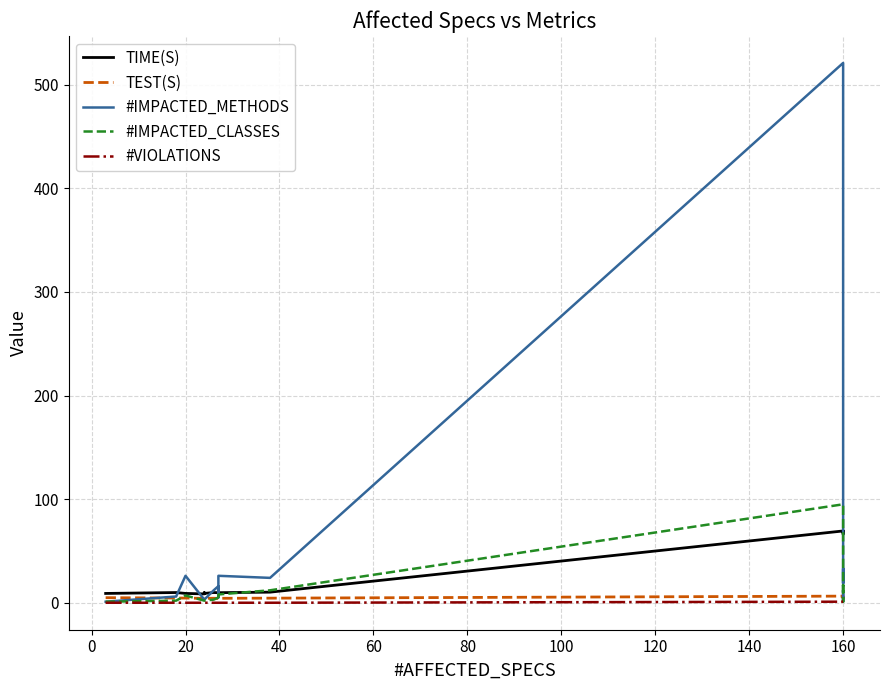

How many values in the #VIOLATIONS series exceed 0?

6